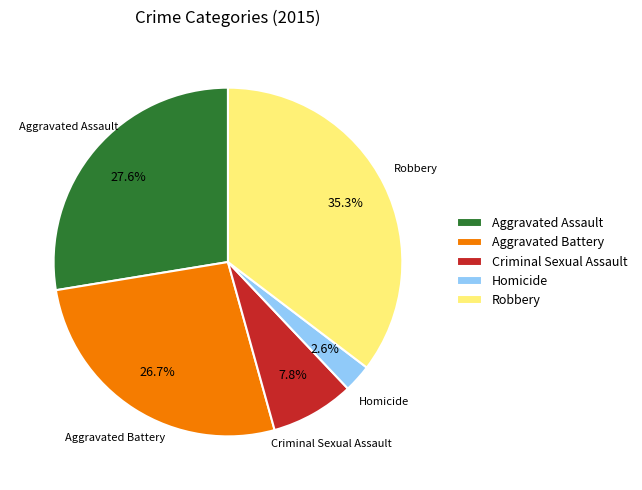

Which has a higher value, Aggravated Battery or Robbery?

Robbery